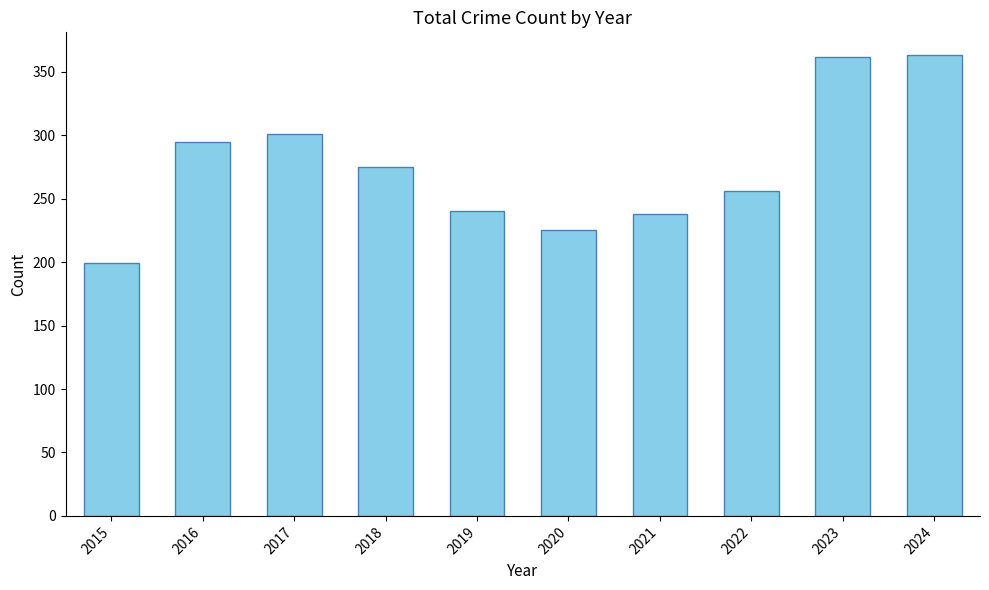

Where does the data first go above 275?

2016